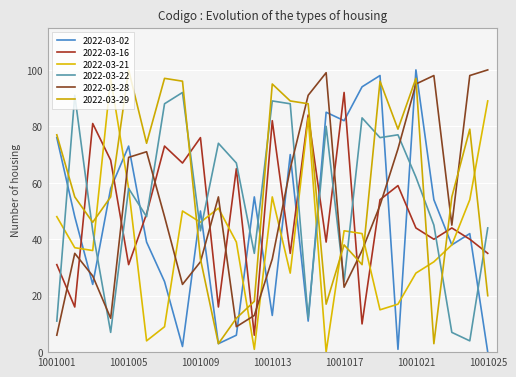

How many interior local peaks does the 2022-03-29 series have?

7